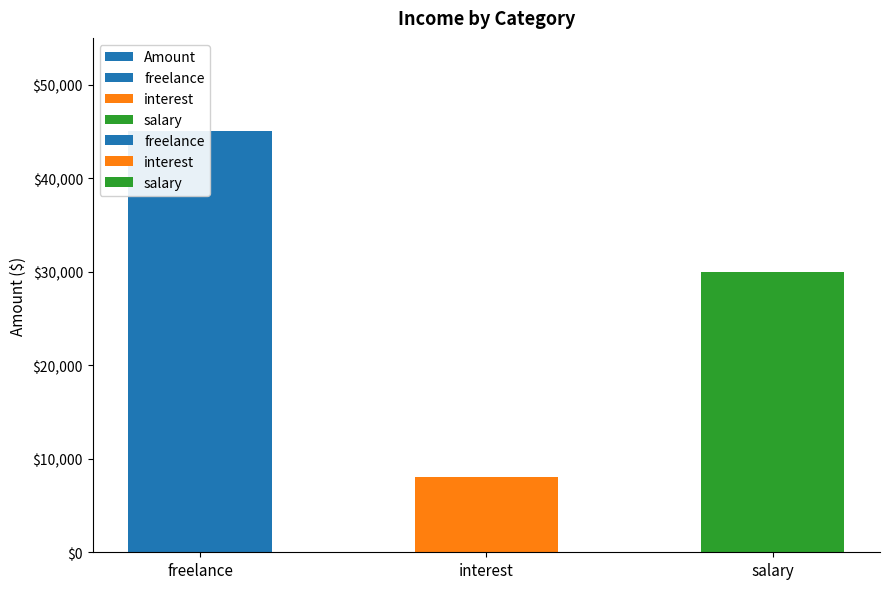

Where is the data nearest to the value 26500?

salary